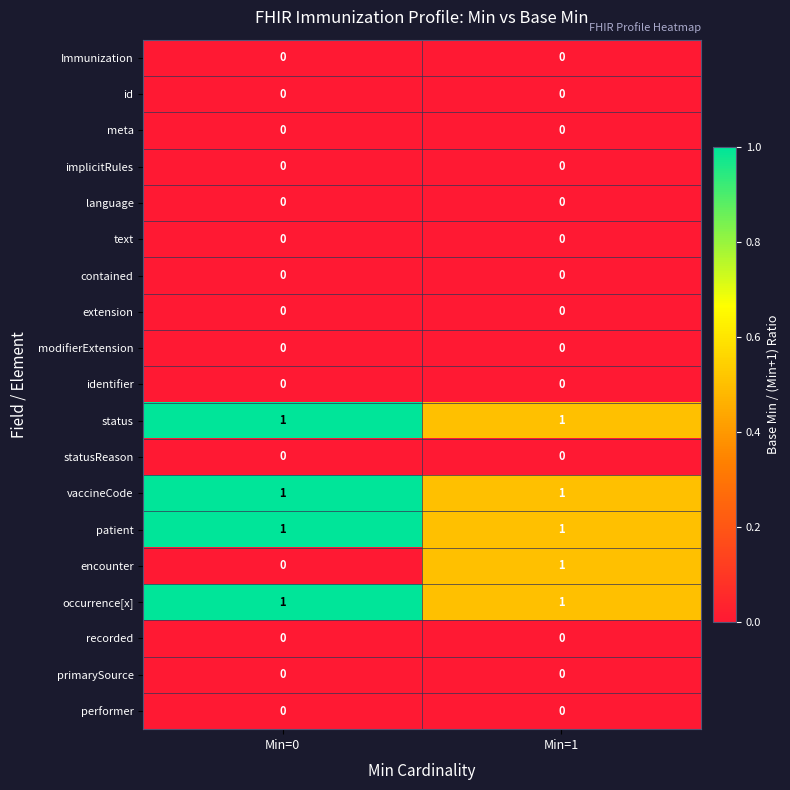

Is it true that extension equals 0 at Min=1?

True